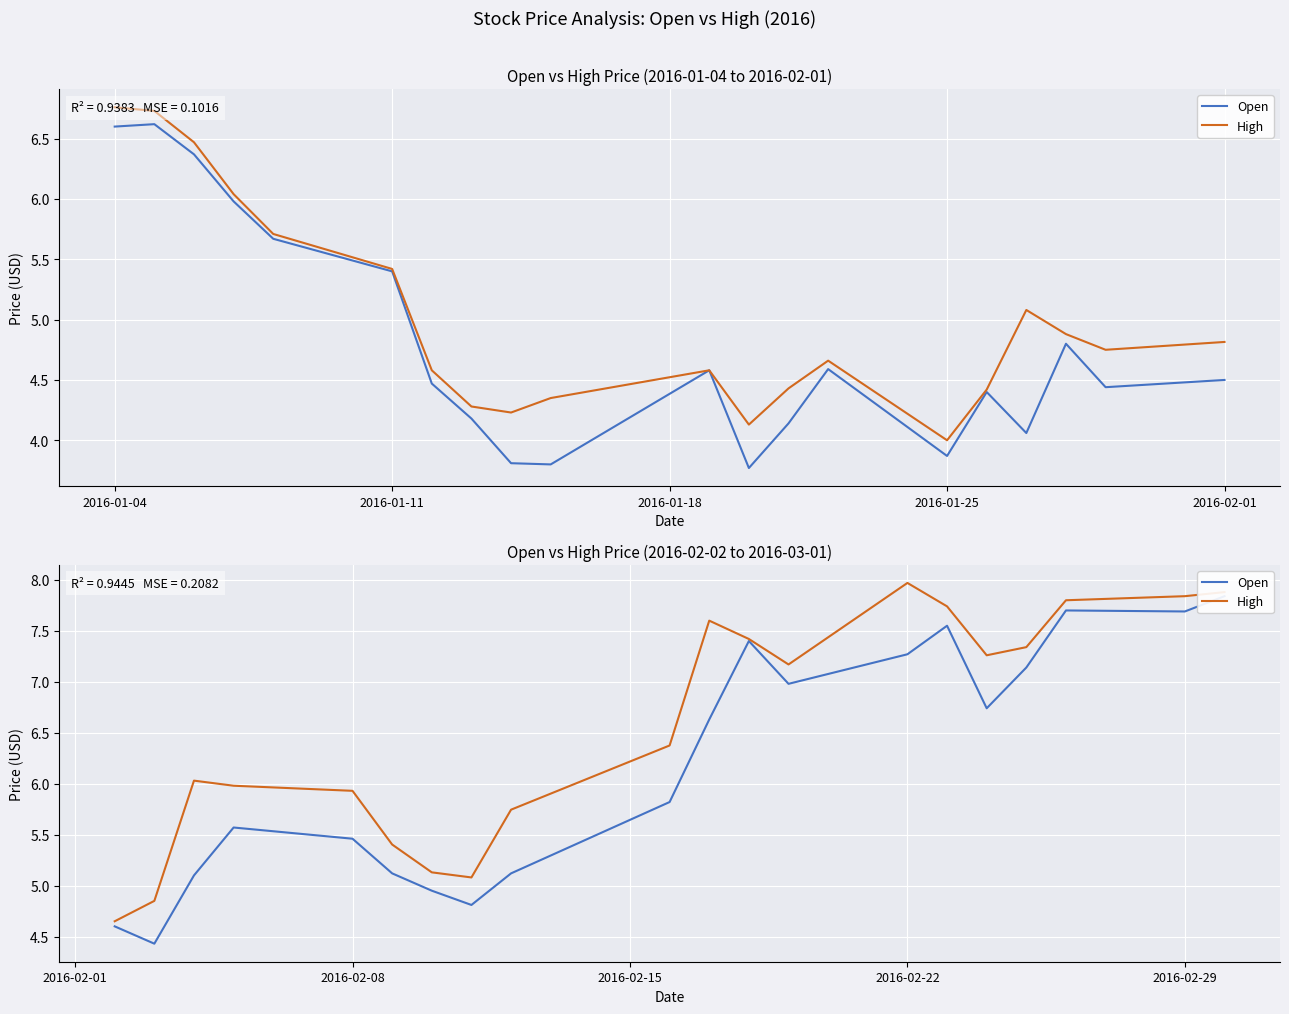

What is the total value across all series at 2016-02-22?

15.2